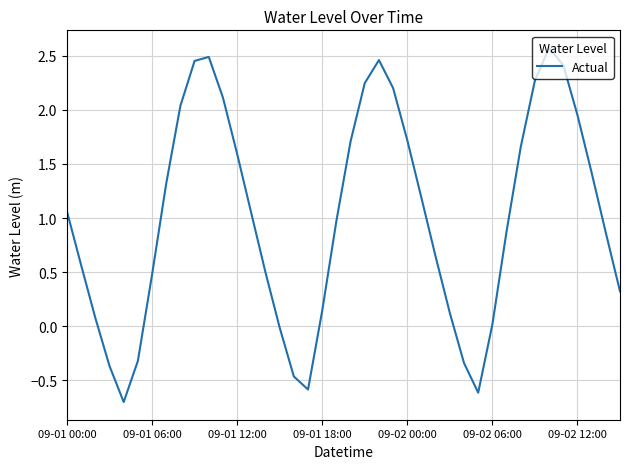

What is the greatest value displayed?

2.6